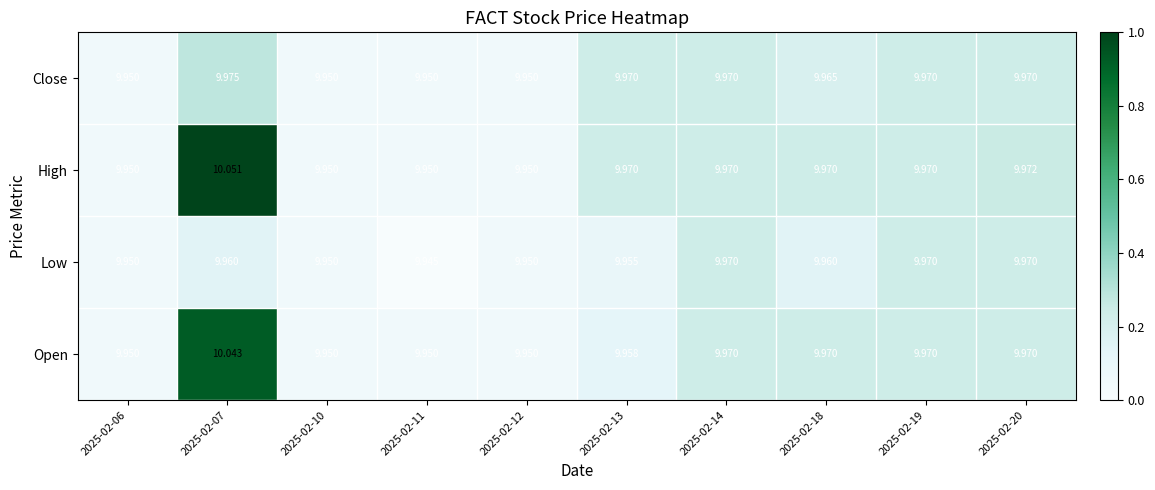

Between 2025-02-13 and 2025-02-19, which series saw the biggest shift?

Low